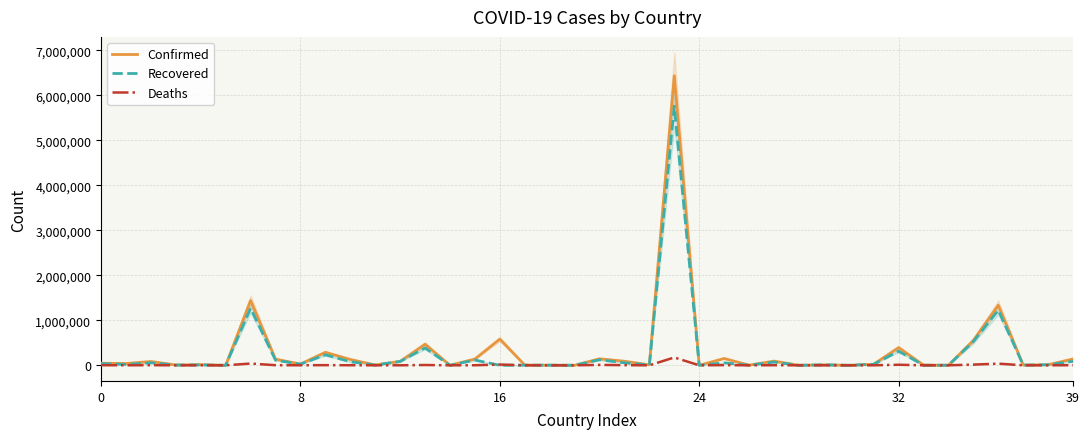

What is the greatest value displayed?

6436650